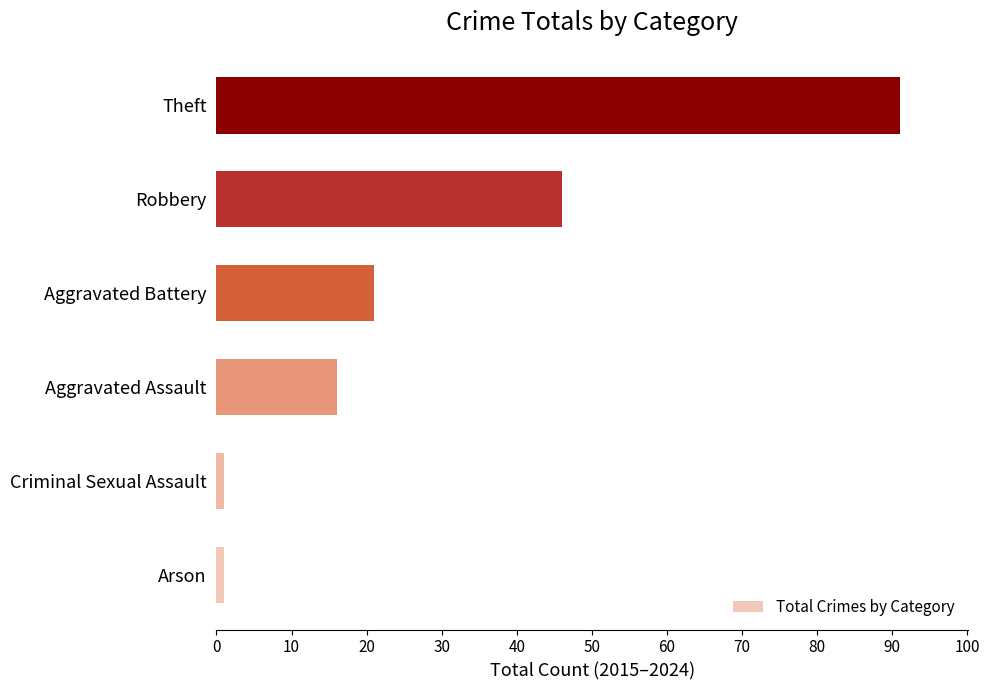

Read the value at Theft, to the nearest 10.

90